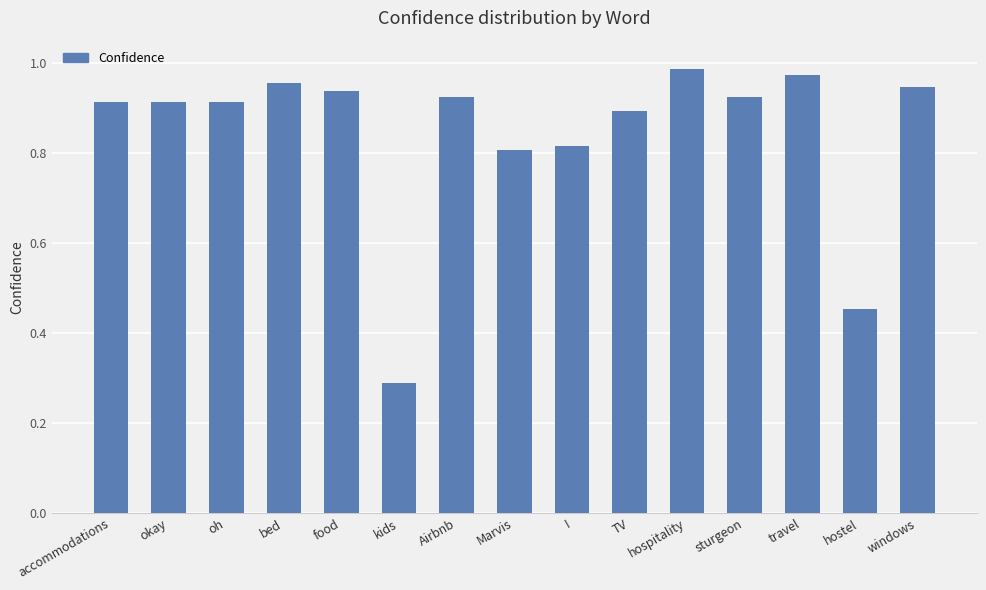

Where is the data nearest to the value 0?

kids